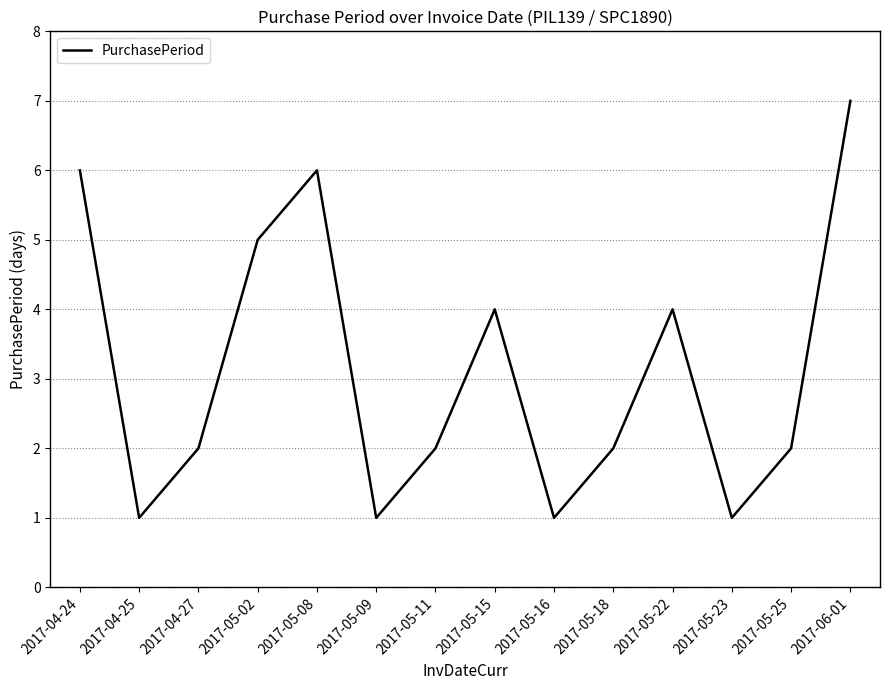

Approximately how many times larger is the value at 2017-05-09 compared to 2017-05-11?

0.5